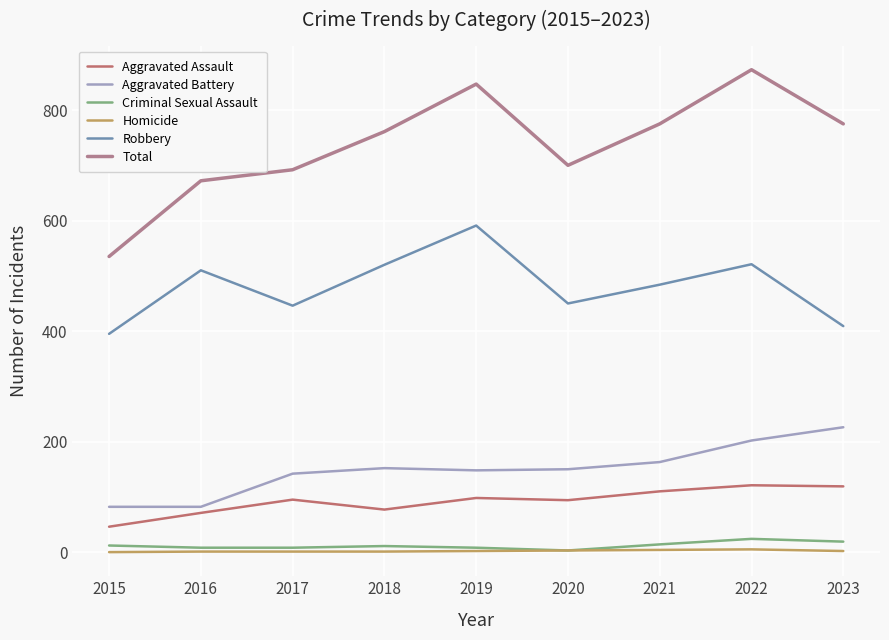

True or false: Criminal Sexual Assault and Aggravated Battery intersect in this chart.

False